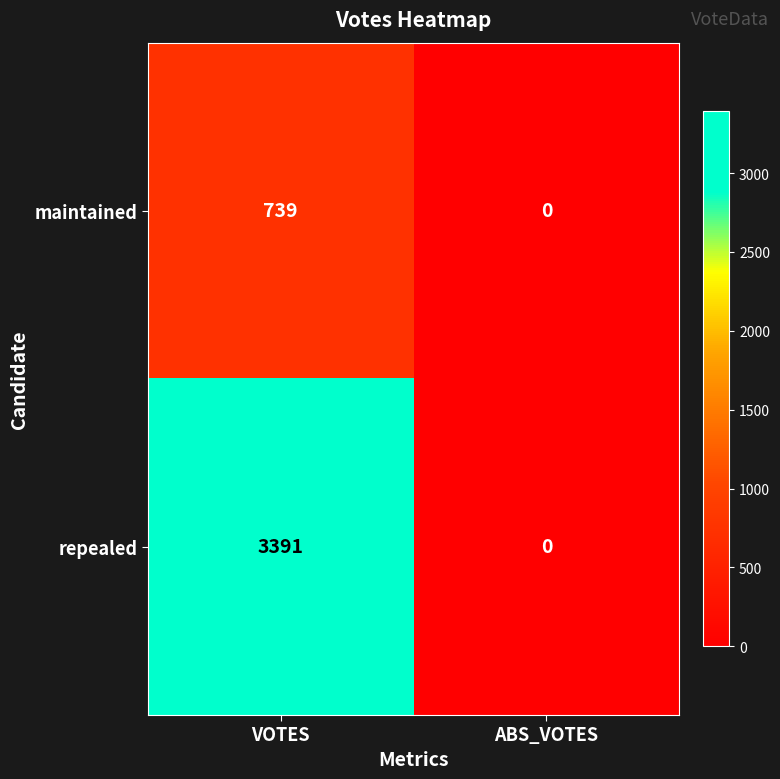

What is the sum of the repealed values at ABS_VOTES and VOTES?

3391